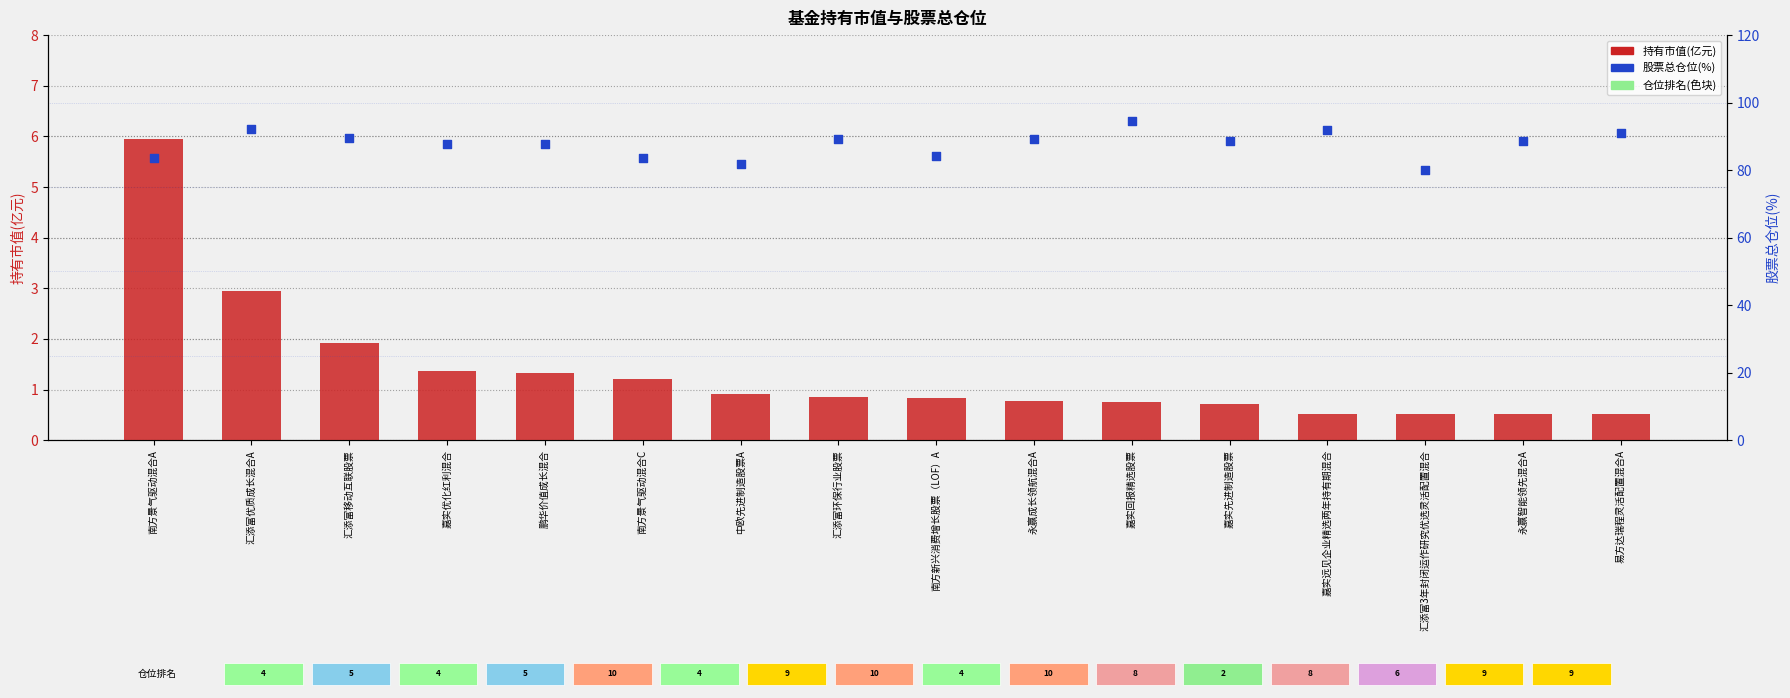

At which category is the sum across all series the highest?

嘉实回报精选股票